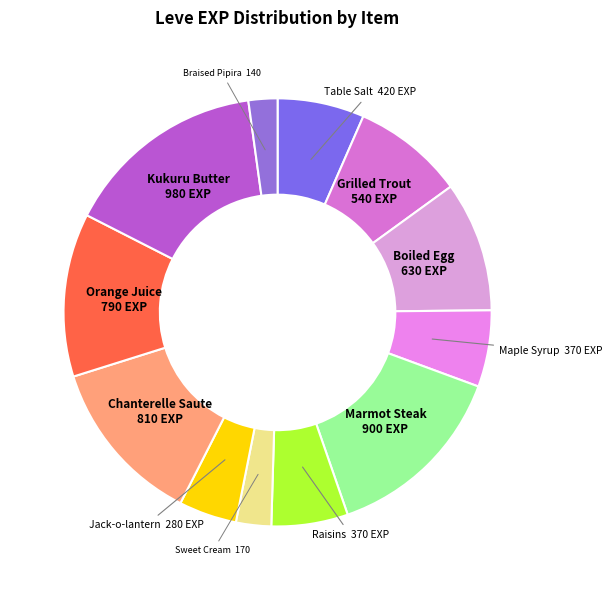

Which category has the biggest portion of the pie?

Kukuru Butter